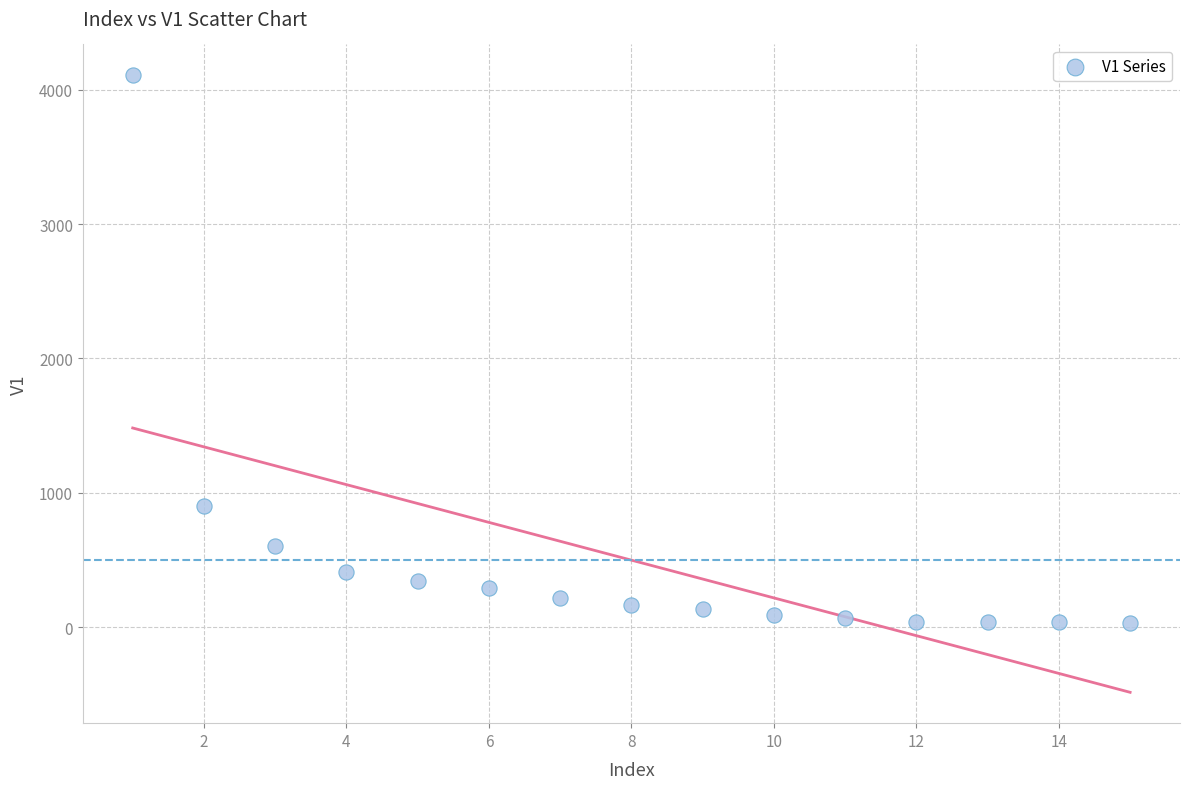

What Y value in the scatter plot is closest to 2068?

904